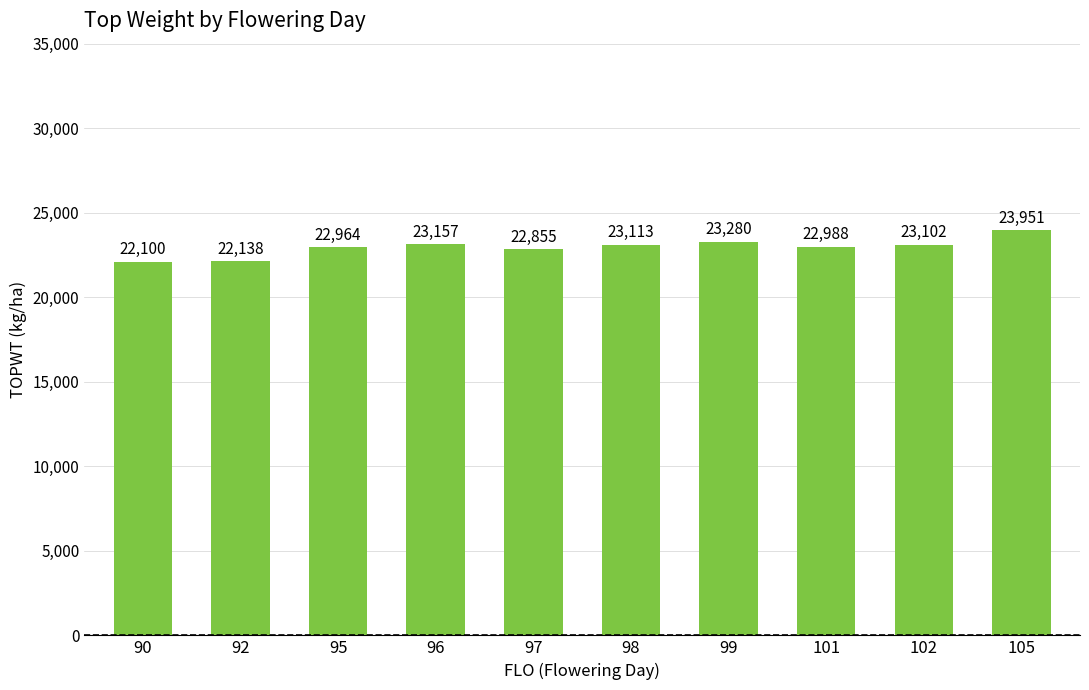

What is the maximum value shown in the chart?

23951